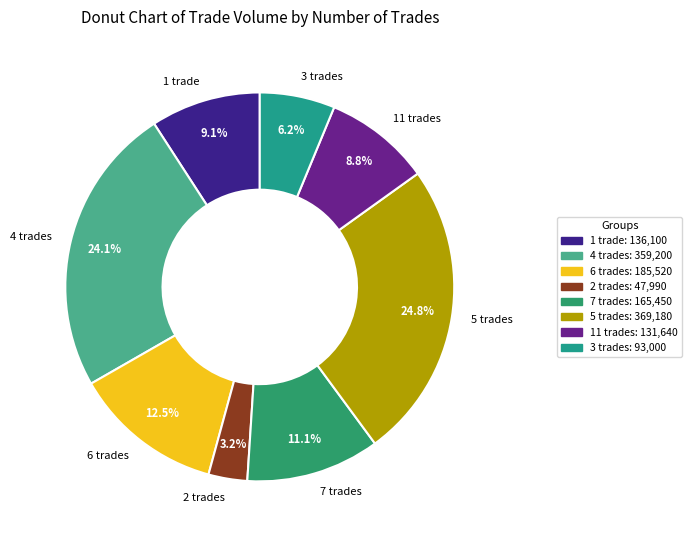

Do 3 trades and 6 trades together represent more than half of the pie?

No